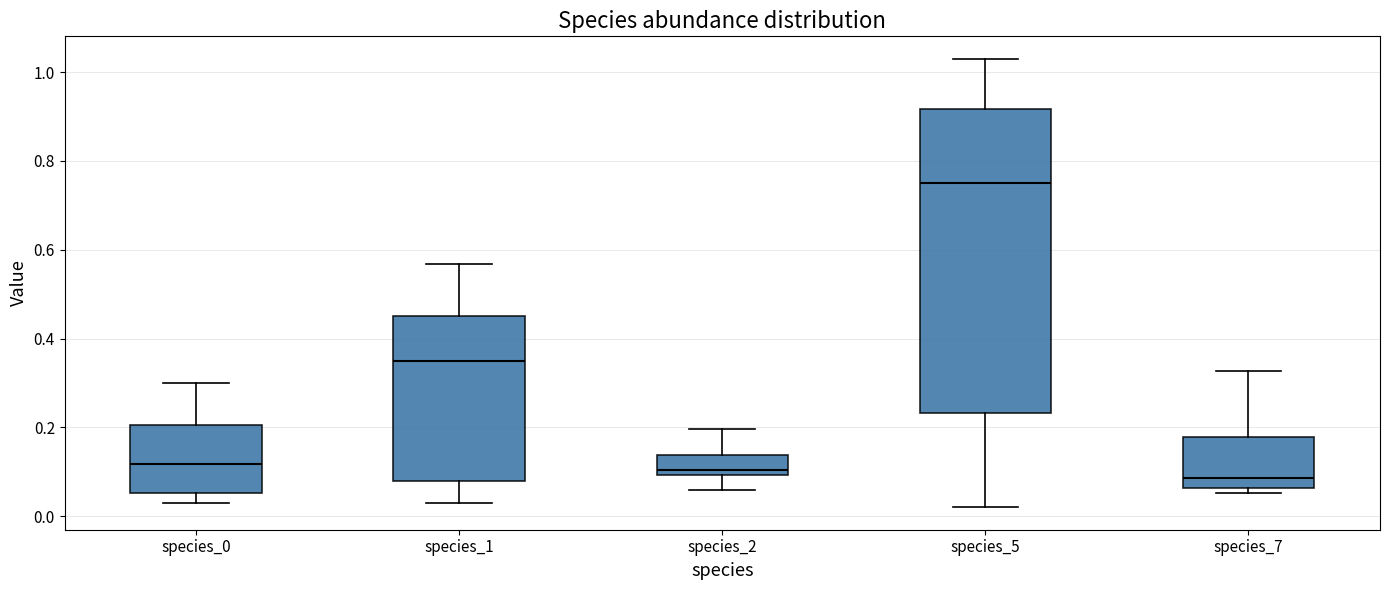

Which box is the tallest, from its lower edge to its upper edge?

species_5